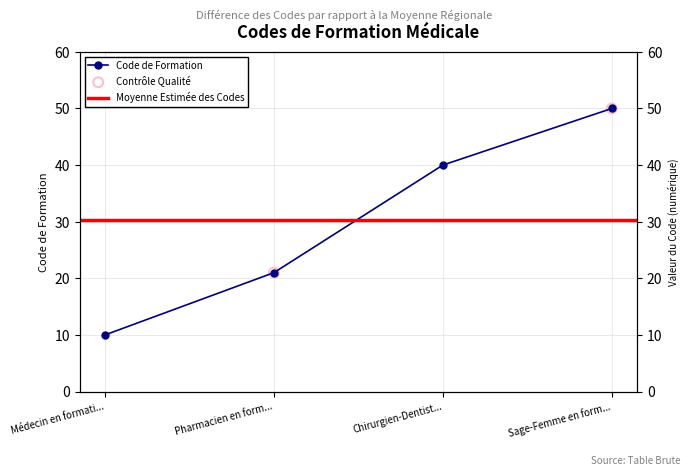

Which has a higher value, Médecin en formati... or Sage-Femme en form...?

Sage-Femme en form...